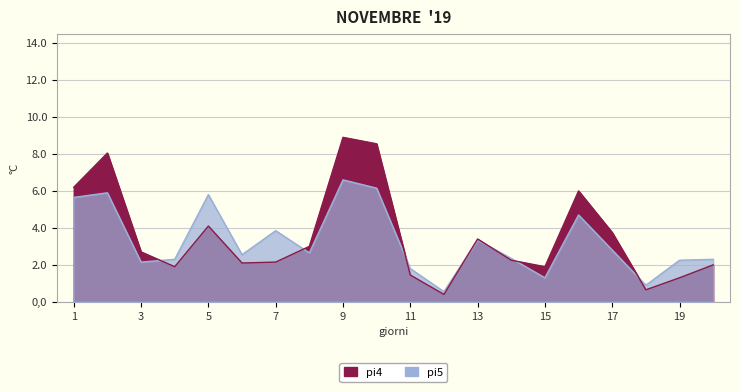

What is the minimum value for pi5?

0.6